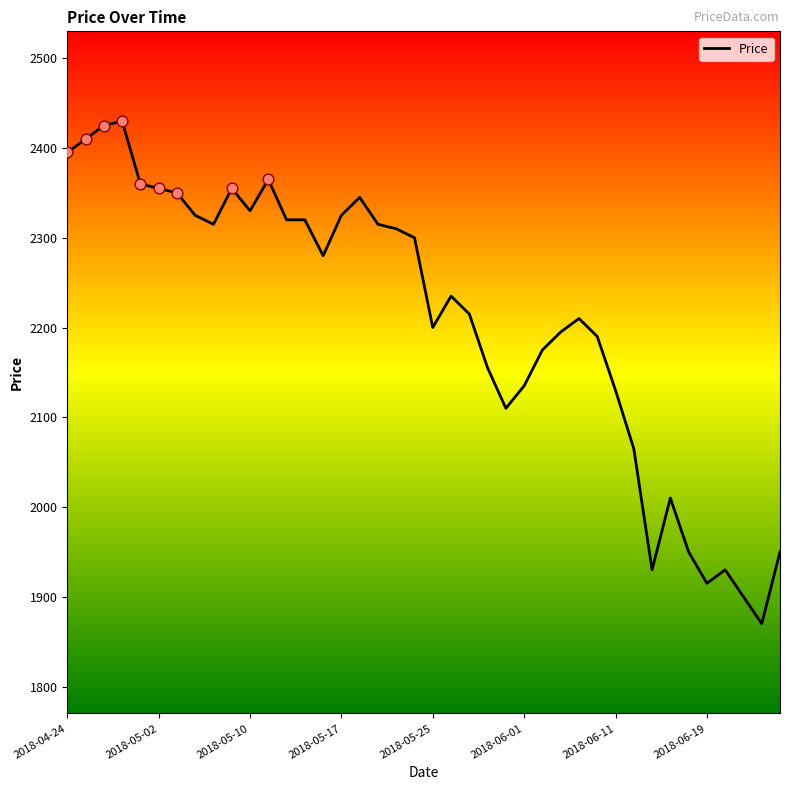

What is the maximum value shown in the chart?

2430